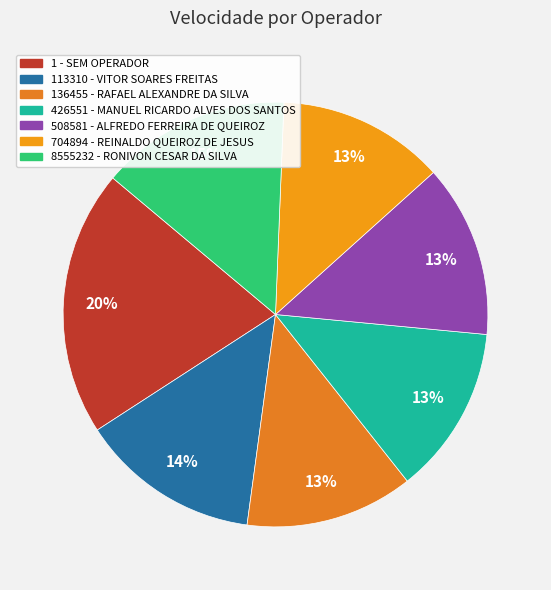

Count the number of slices in the pie.

7